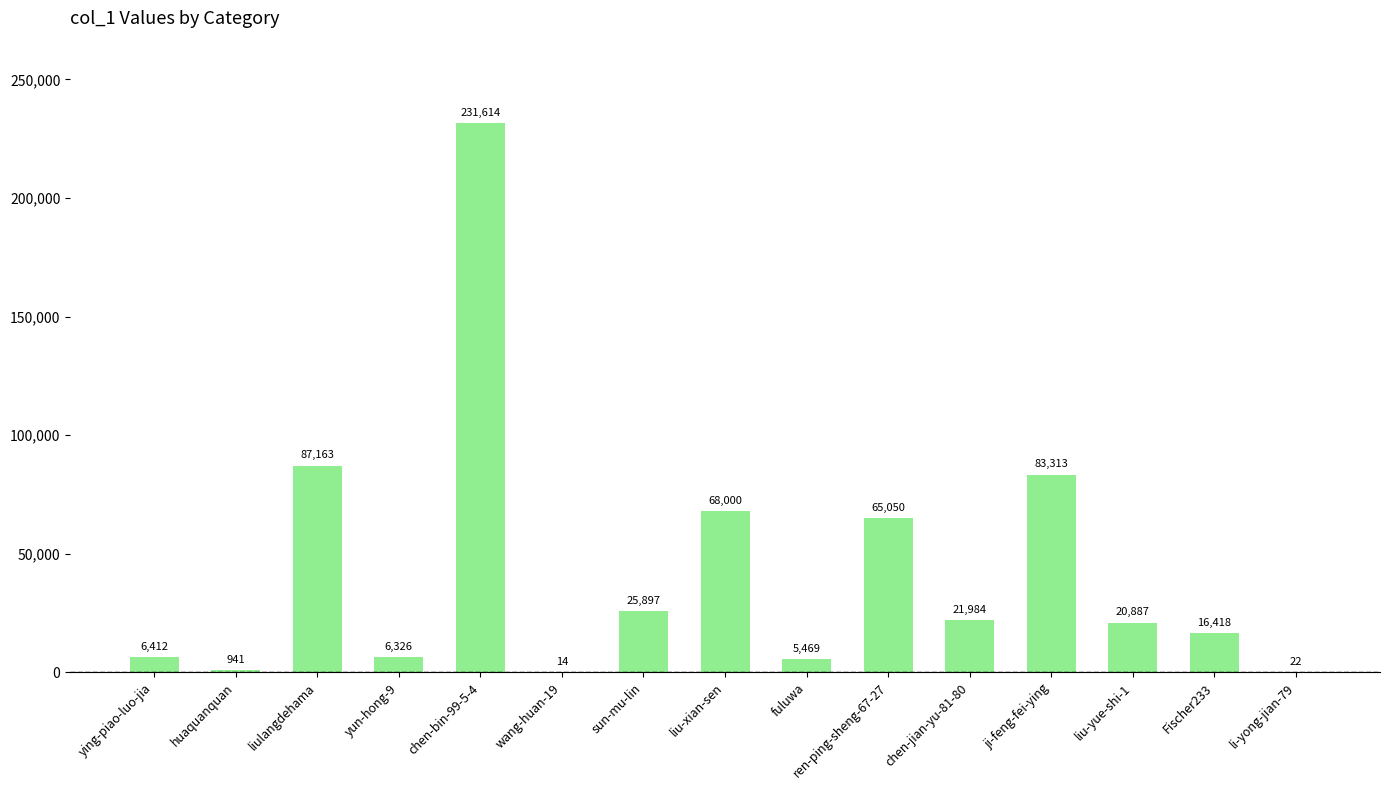

What is the sum of the values at fuluwa and liu-yue-shi-1?

26356